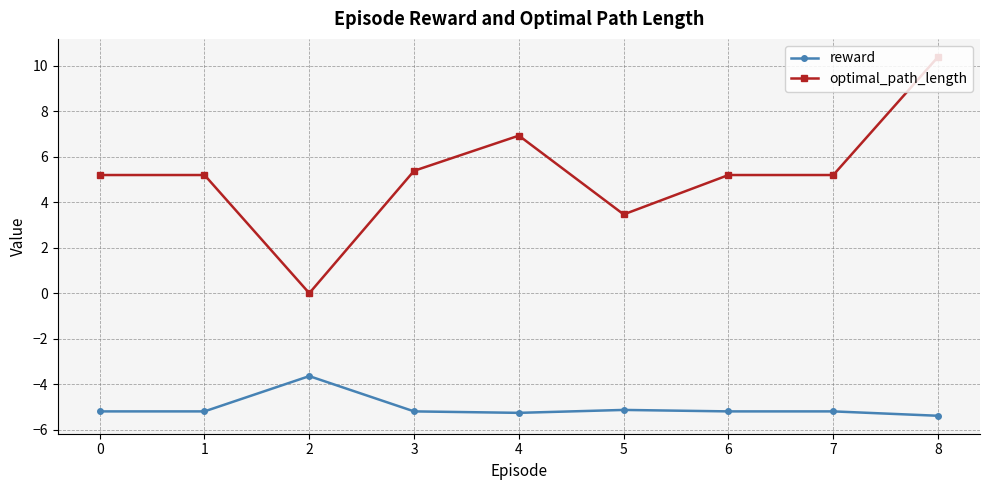

At which category does reward reach its first local peak?

2